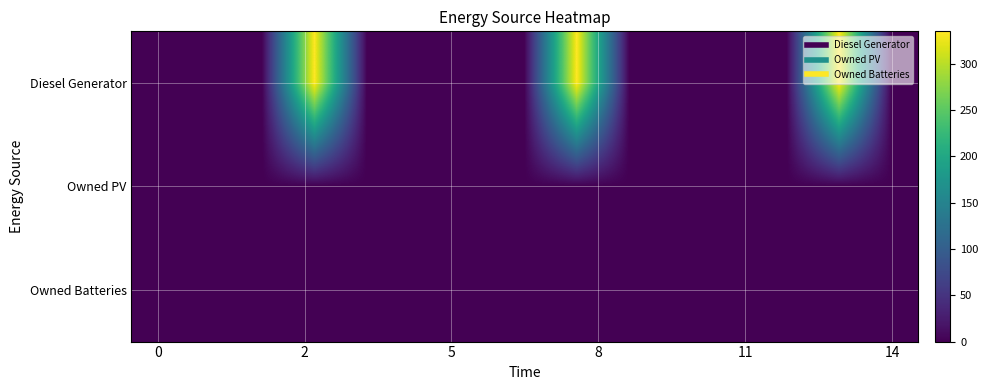

Count the number of data series in this chart.

3